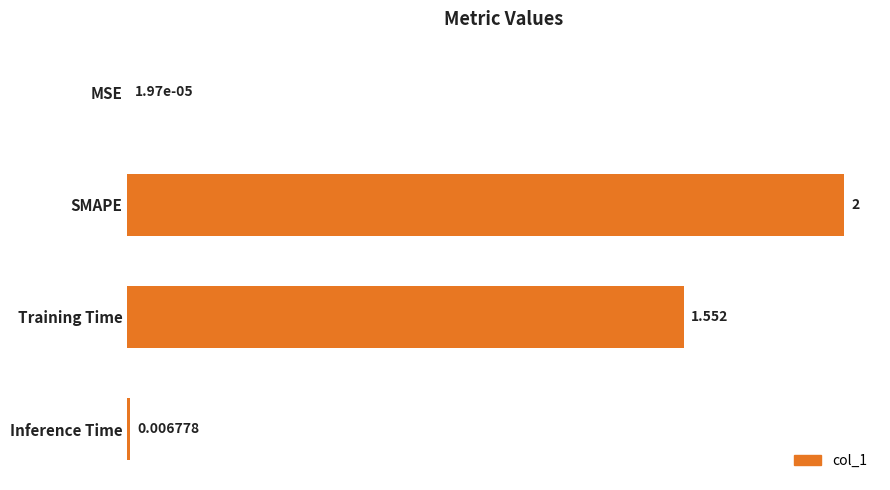

Which has a higher value, MSE or Inference Time?

Inference Time